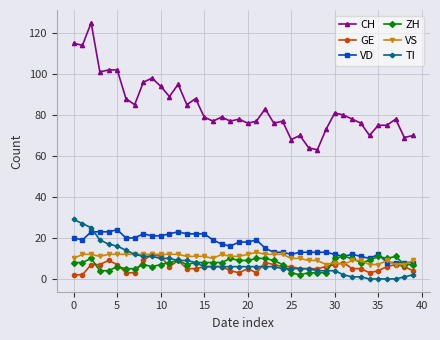

Which series has the largest total across all categories?

CH